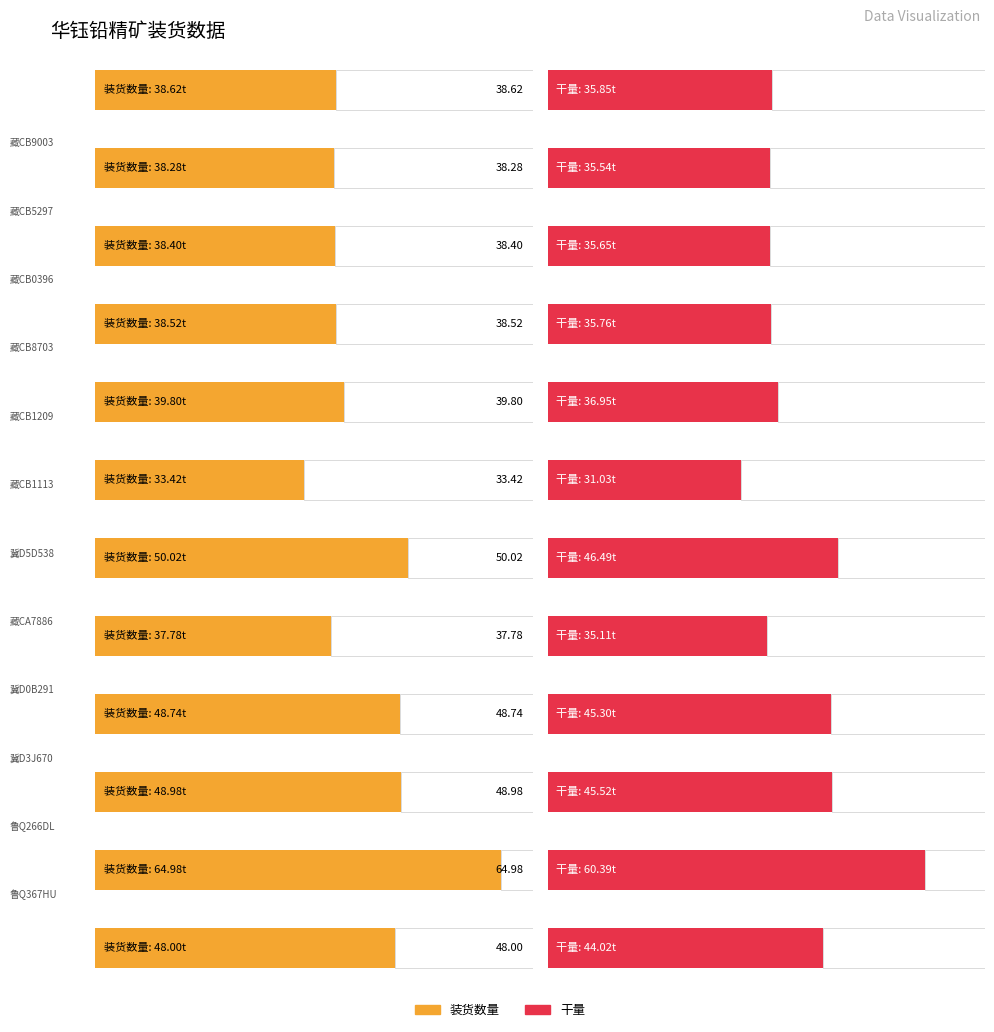

Read the 干量 value at 冀D3J670.

45.5